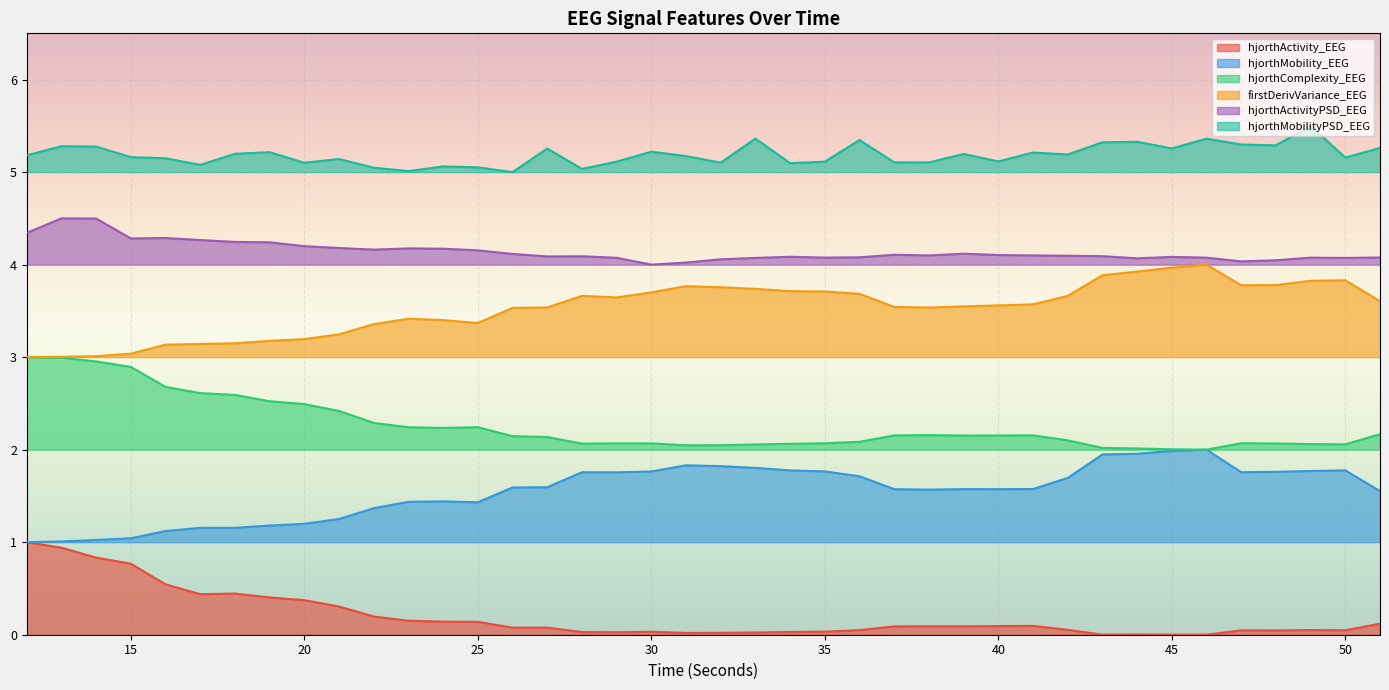

What is the greatest value displayed?

5.5